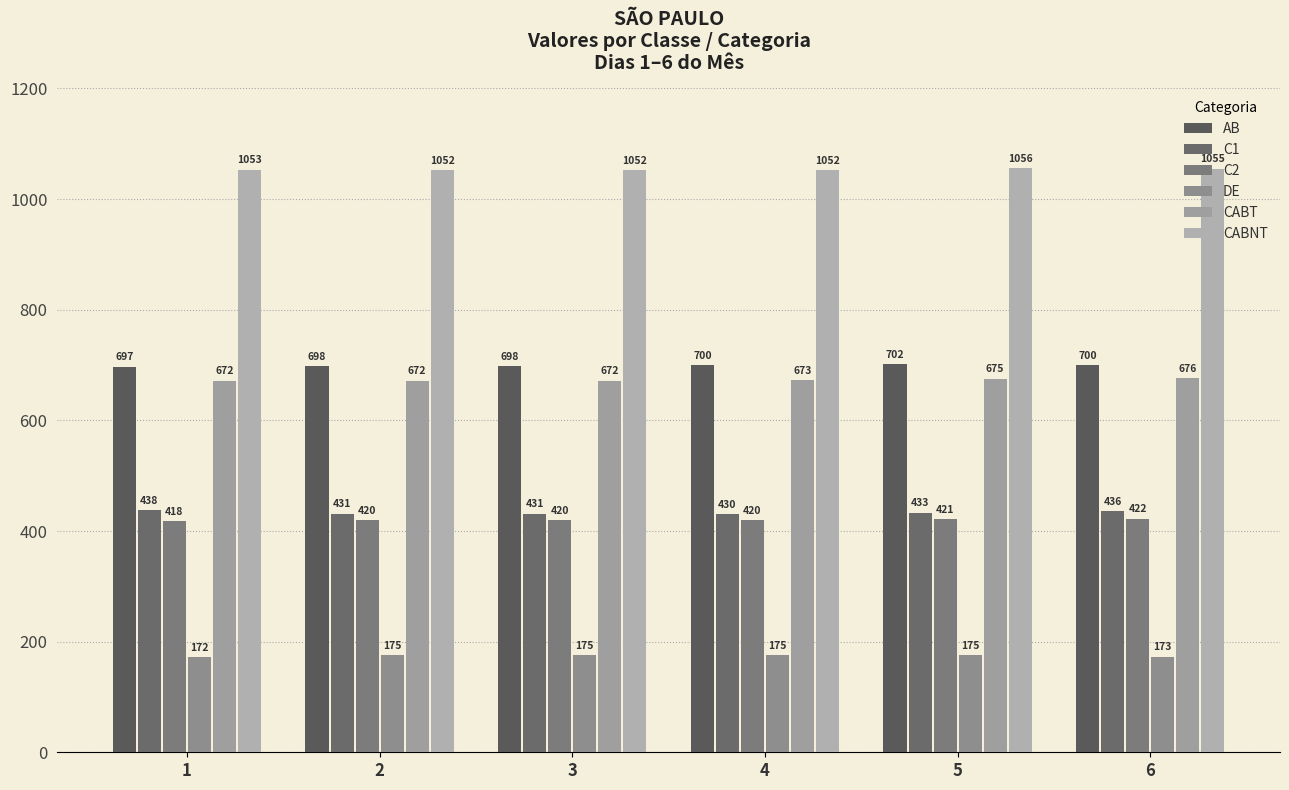

The C2 series shows 420 at 4. True or false?

True